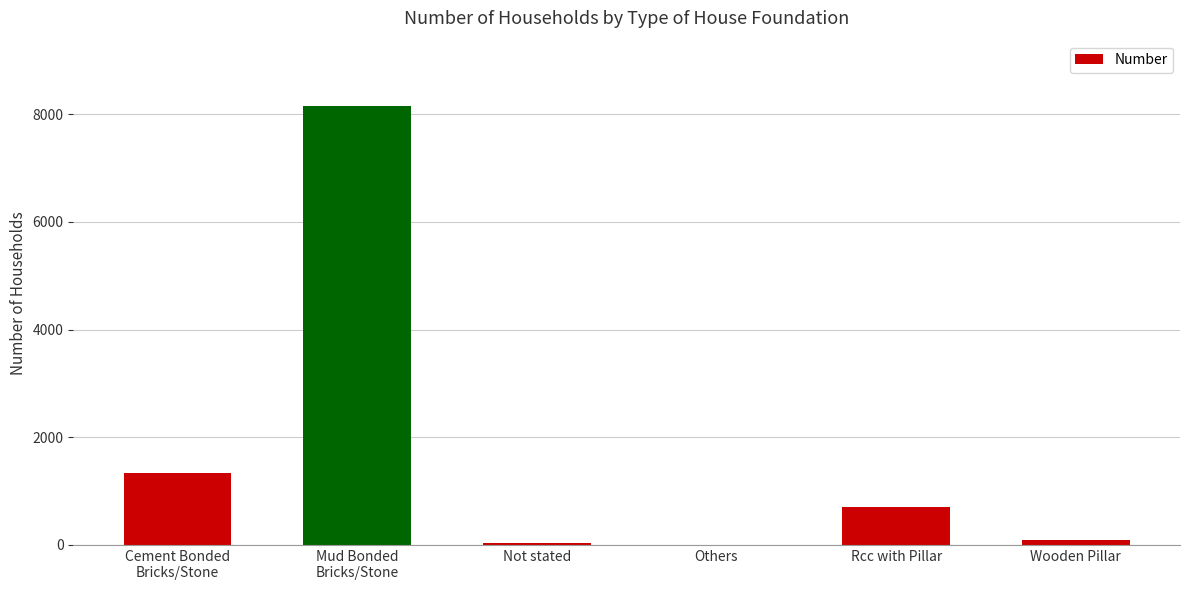

The value at Rcc with Pillar is 706. True or false?

True